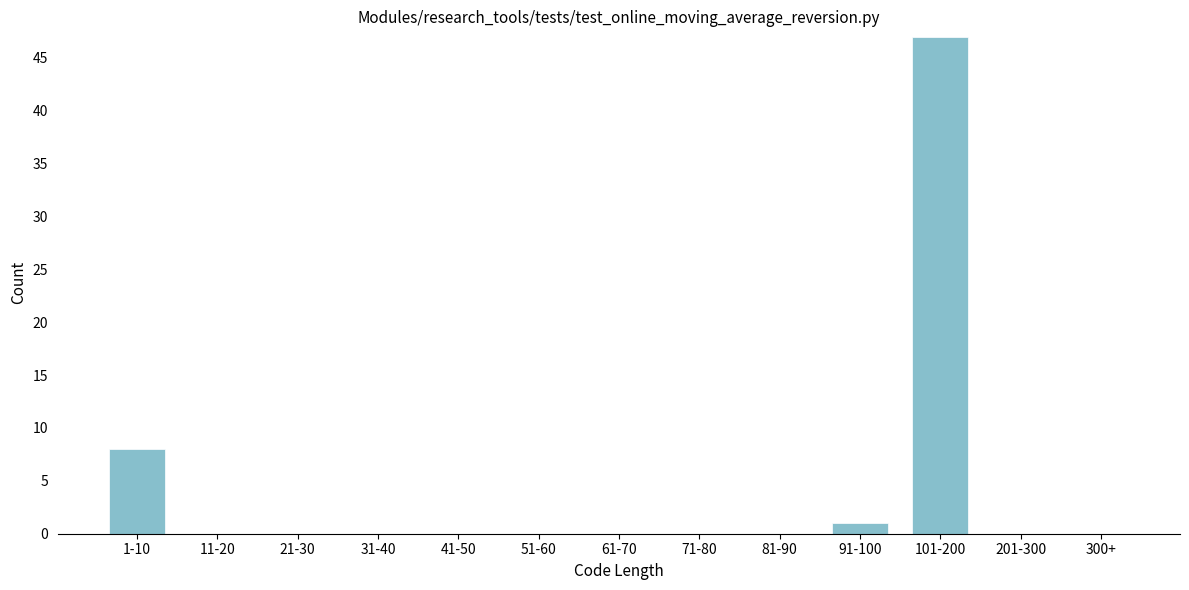

Reading left to right, extract all data points from this chart.

1-10=8	11-20=0	21-30=0	31-40=0	41-50=0	51-60=0	61-70=0	71-80=0	81-90=0	91-100=1	101-200=47	201-300=0	300+=0